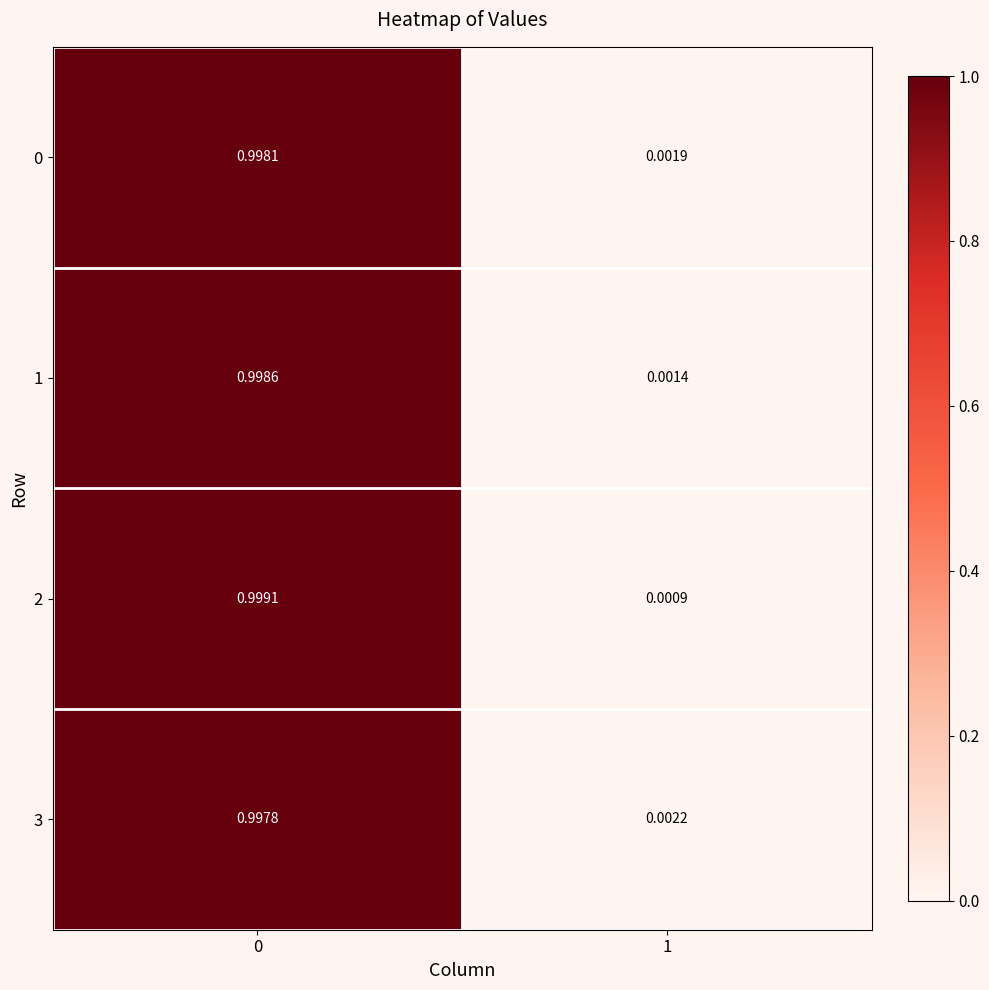

Is the value of 3 at 0 greater than the value of 0 at 1?

Yes